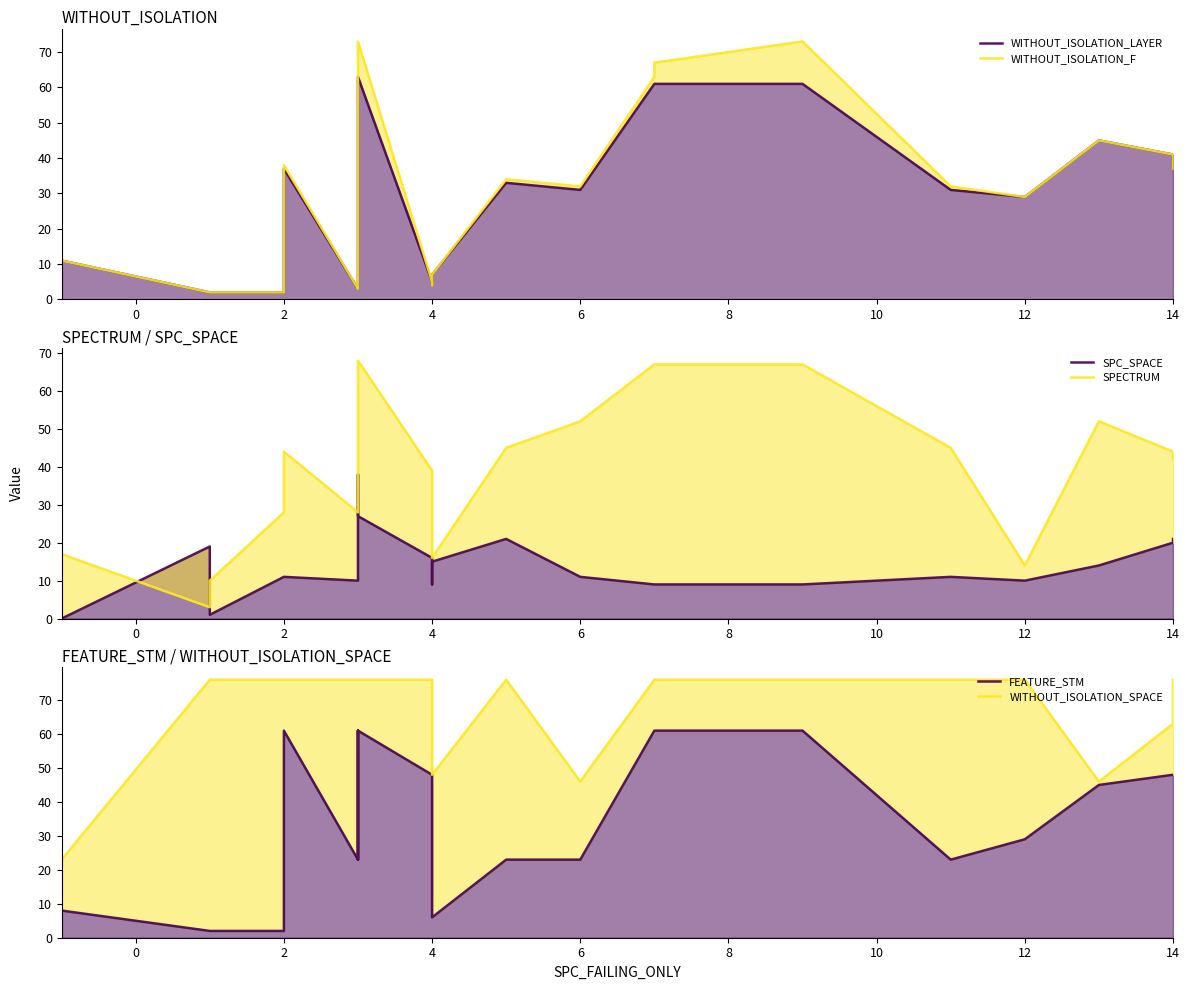

How many values in the SPC_SPACE series exceed 11?

9